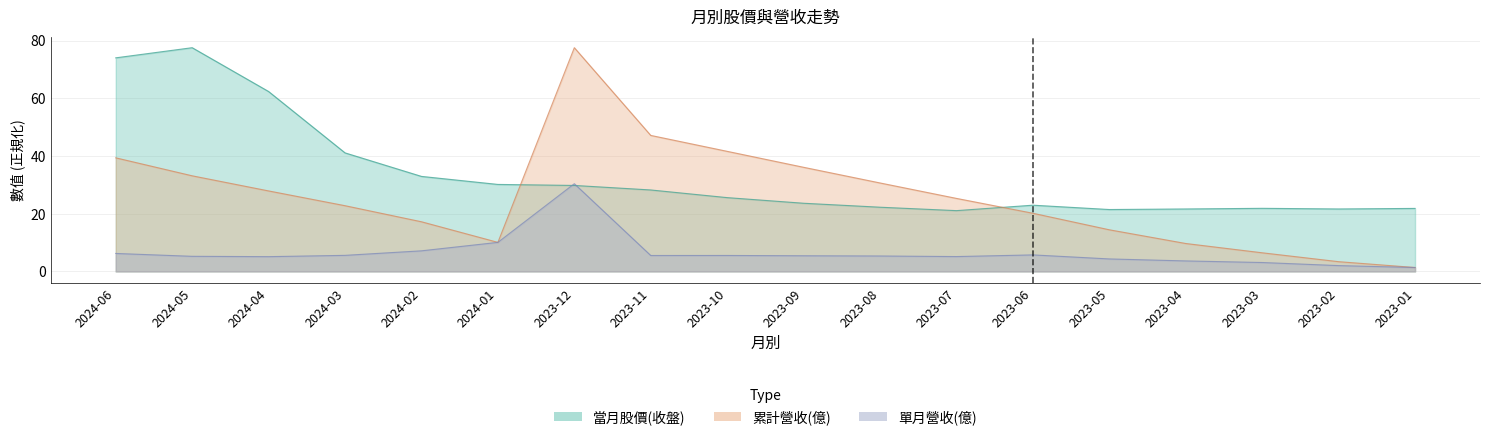

What is the total value across all series at 2023-05?

40.2